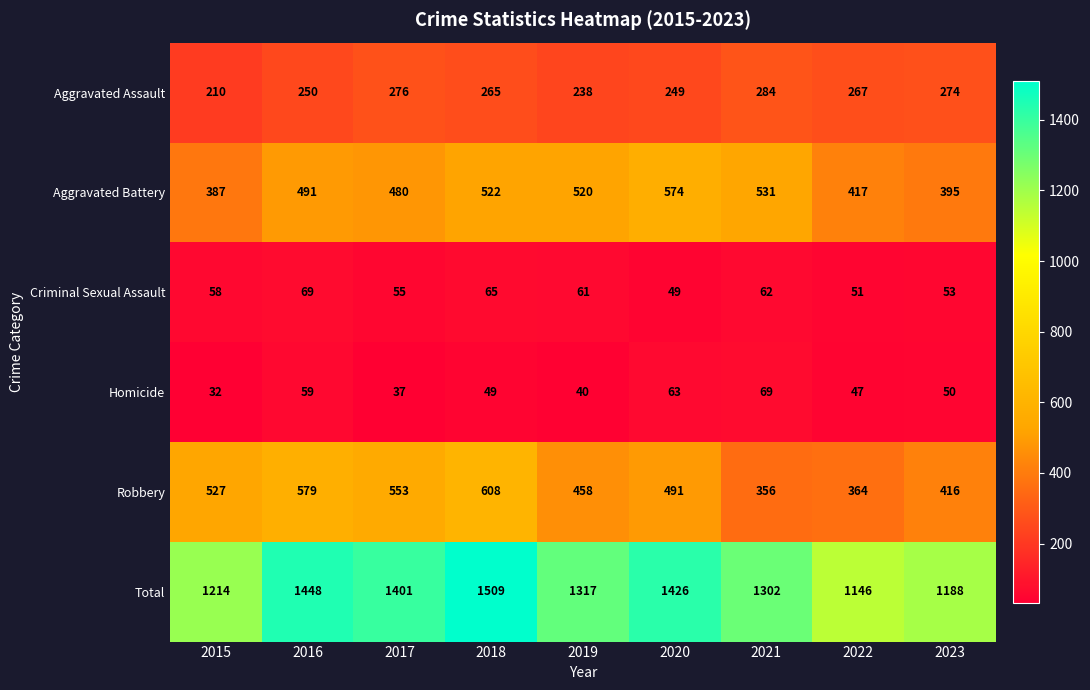

Is the value of Robbery at 2015 greater than the value of Homicide at 2021?

Yes